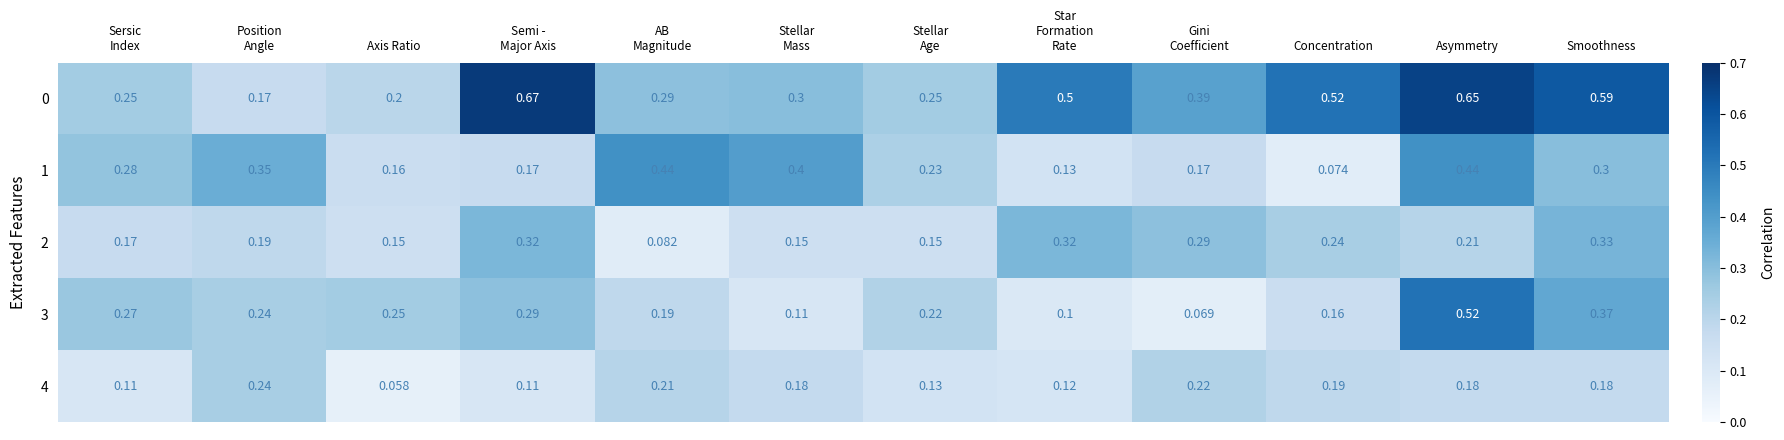

Which category has the lowest value across all series?

Axis Ratio